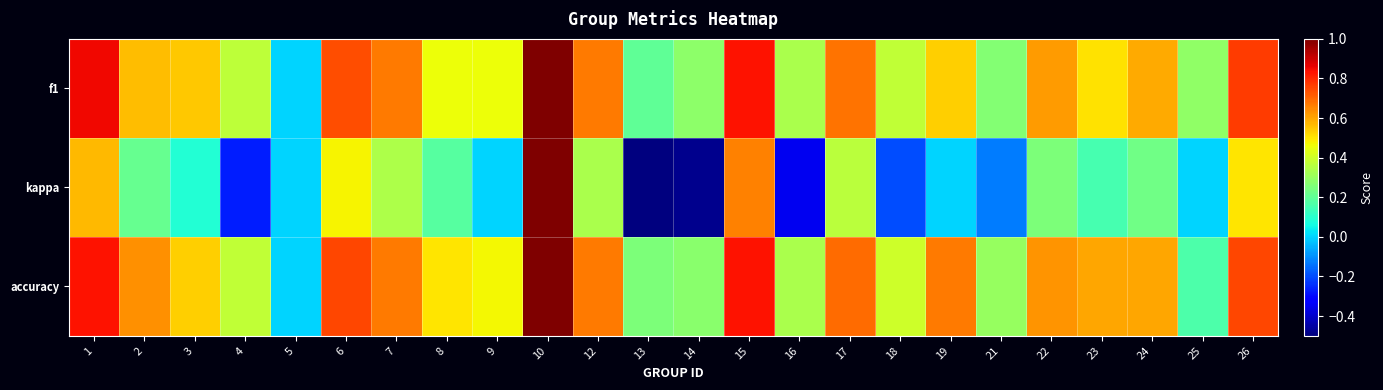

Reading right to left, list all the values displayed in this chart.

f1: 26=0.8	25=0.3	24=0.6	23=0.5	22=0.6	21=0.3	19=0.5	18=0.4	17=0.7	16=0.3	15=0.8	14=0.3	13=0.2	12=0.7	10=1.0	9=0.5	8=0.5	7=0.7	6=0.7	5=0.0	4=0.4	3=0.5	2=0.6	1=0.9
kappa: 26=0.5	25=0.0	24=0.2	23=0.2	22=0.2	21=-0.1	19=0.0	18=-0.2	17=0.4	16=-0.3	15=0.7	14=-0.5	13=-0.5	12=0.3	10=1.0	9=0.0	8=0.2	7=0.3	6=0.5	5=0.0	4=-0.3	3=0.1	2=0.2	1=0.6
accuracy: 26=0.8	25=0.2	24=0.6	23=0.6	22=0.6	21=0.3	19=0.7	18=0.4	17=0.7	16=0.3	15=0.8	14=0.3	13=0.2	12=0.7	10=1.0	9=0.5	8=0.5	7=0.7	6=0.8	5=0.0	4=0.4	3=0.5	2=0.6	1=0.8